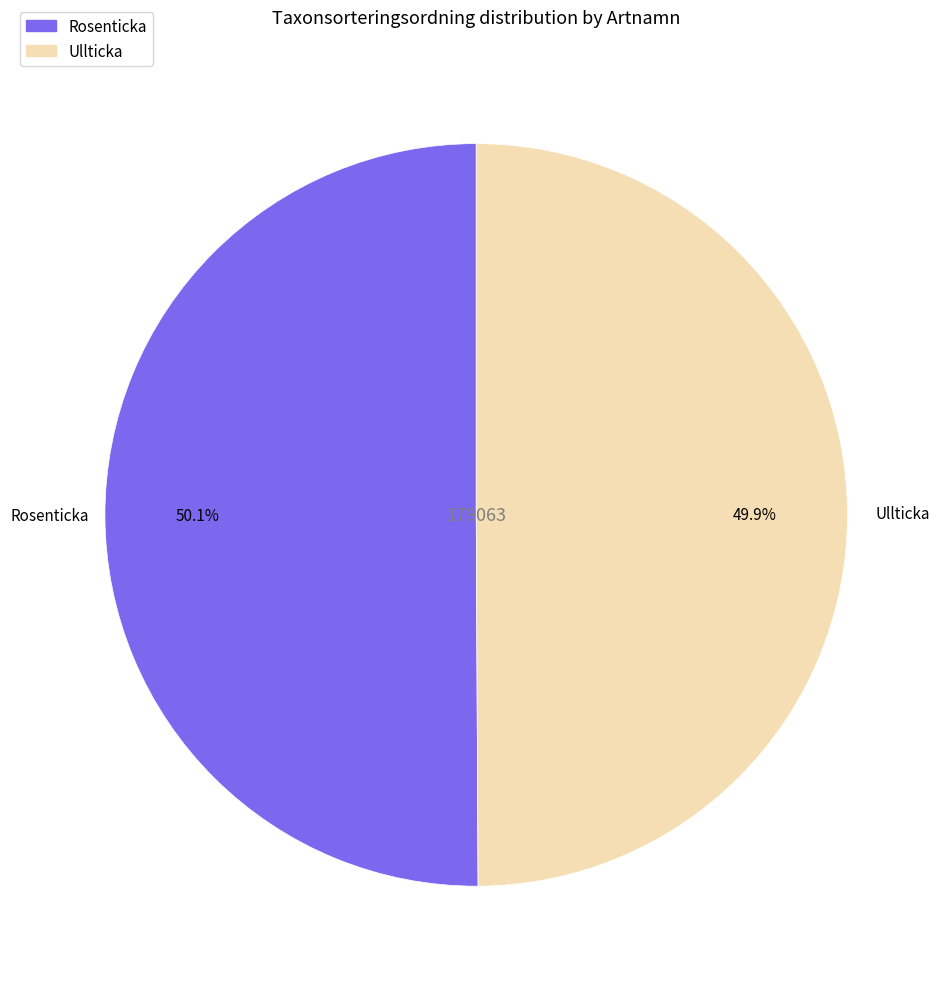

True or false: Rosenticka accounts for 61% of the total.

False